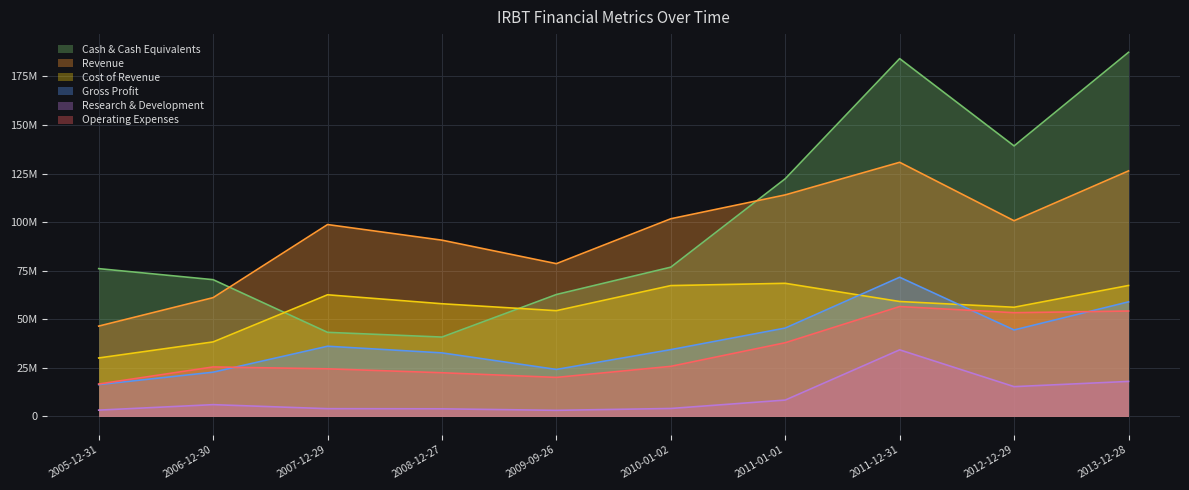

What is the approximate value of Cash & Cash Equivalents at 2008-12-27?

40852000